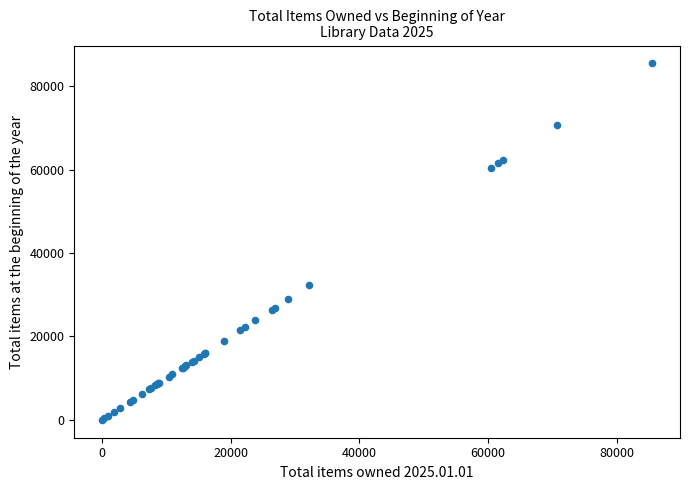

What Y value in the scatter plot is closest to 42751?

32247